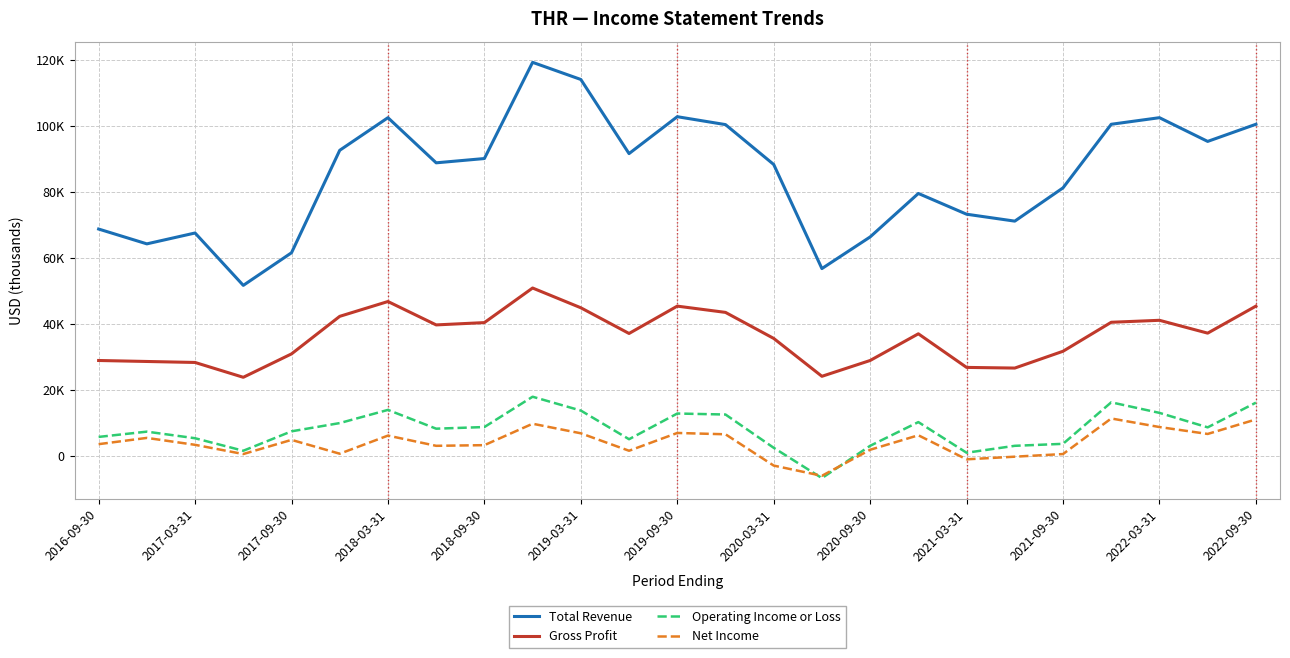

What is the label of the 2nd point from the left?

2017-03-31